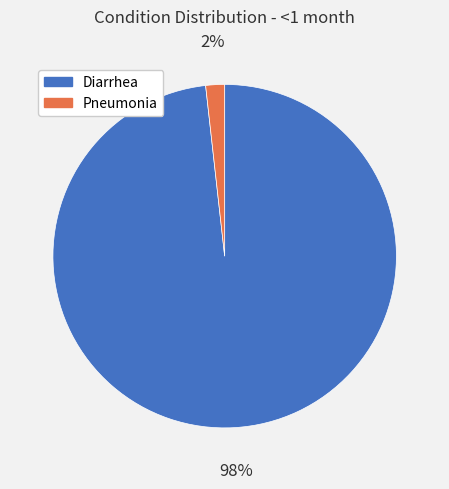

Does Pneumonia account for over 50% of the chart?

No